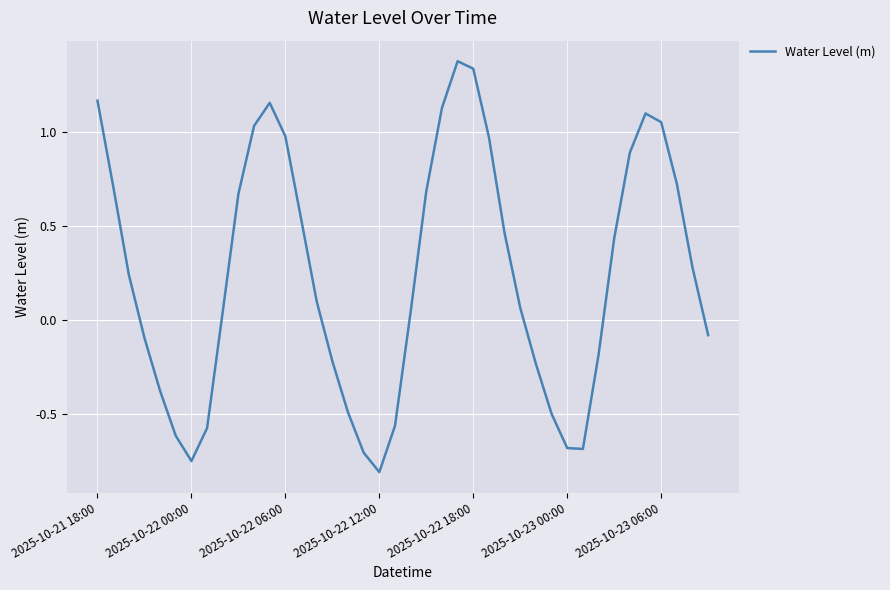

What is the greatest value displayed?

1.4